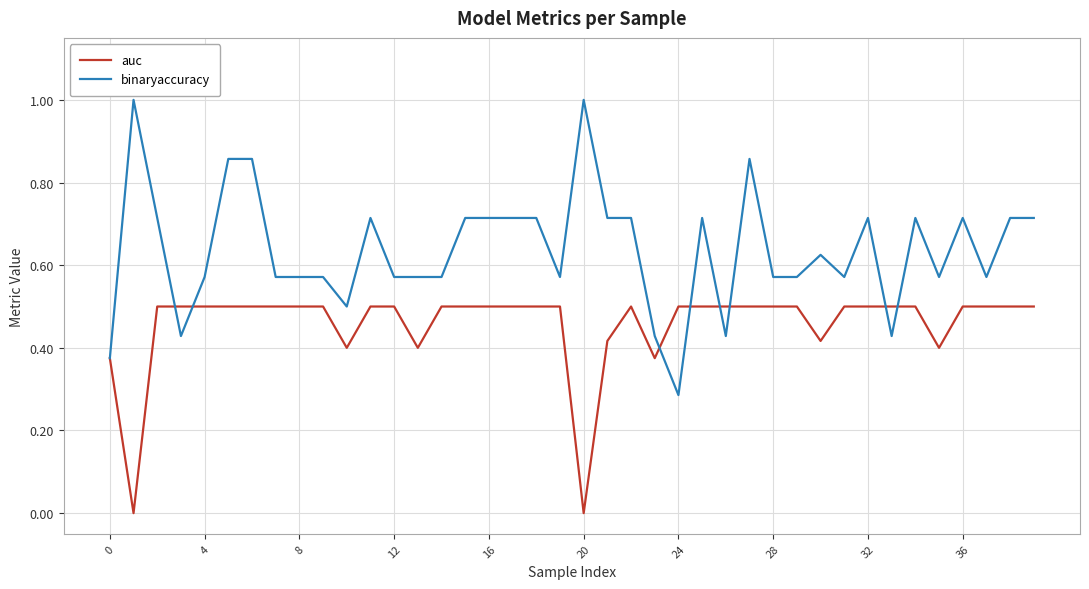

Which series has the largest range (max minus min)?

binaryaccuracy